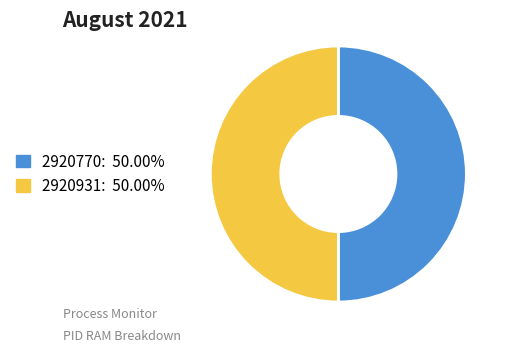

Approximately how many times larger is the value at 2920770: 50.00% compared to 2920931: 50.00%?

1.0